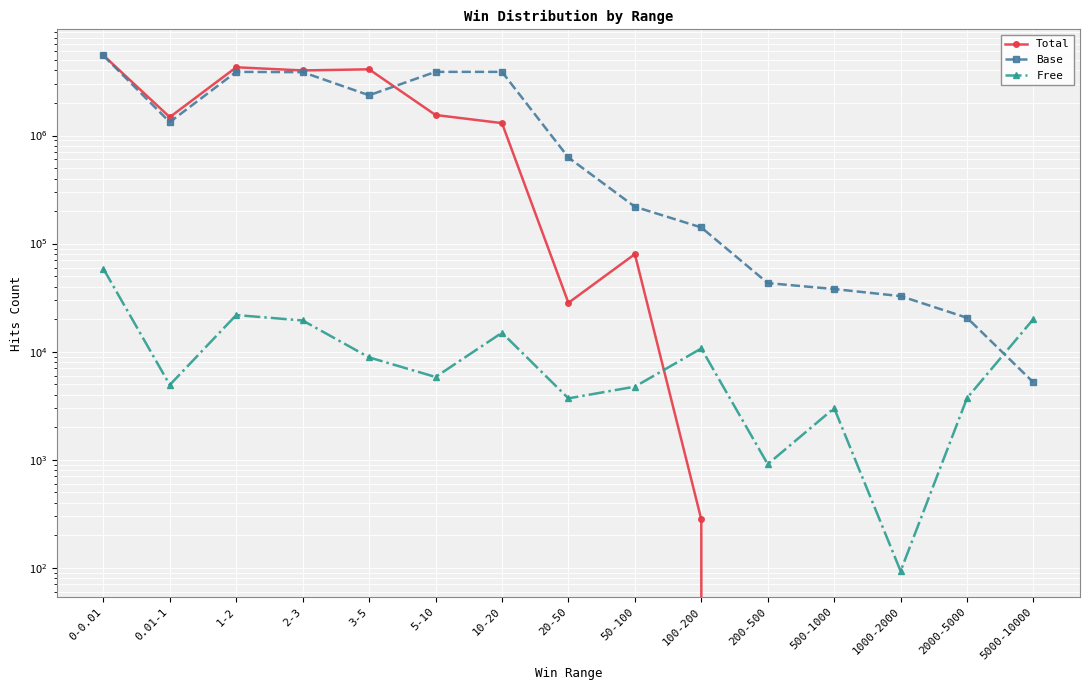

True or false: Total has more than 1 interior local peaks.

True